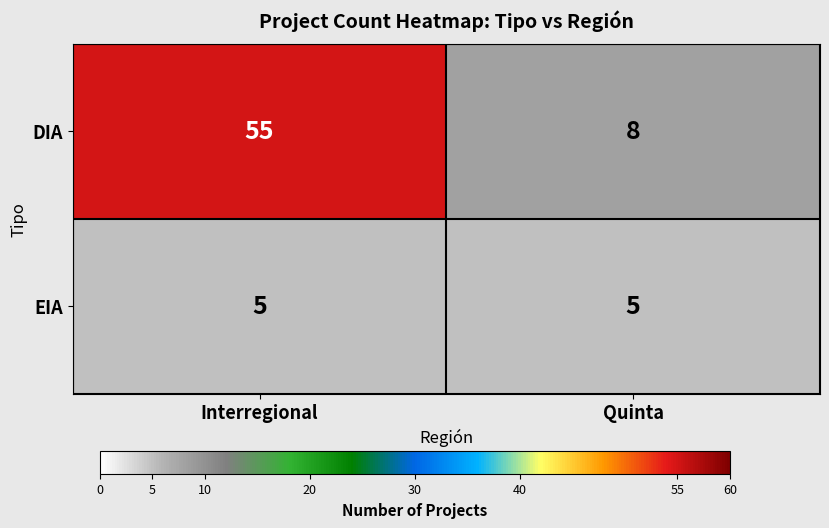

Between Interregional and Quinta, which series saw the biggest shift?

DIA